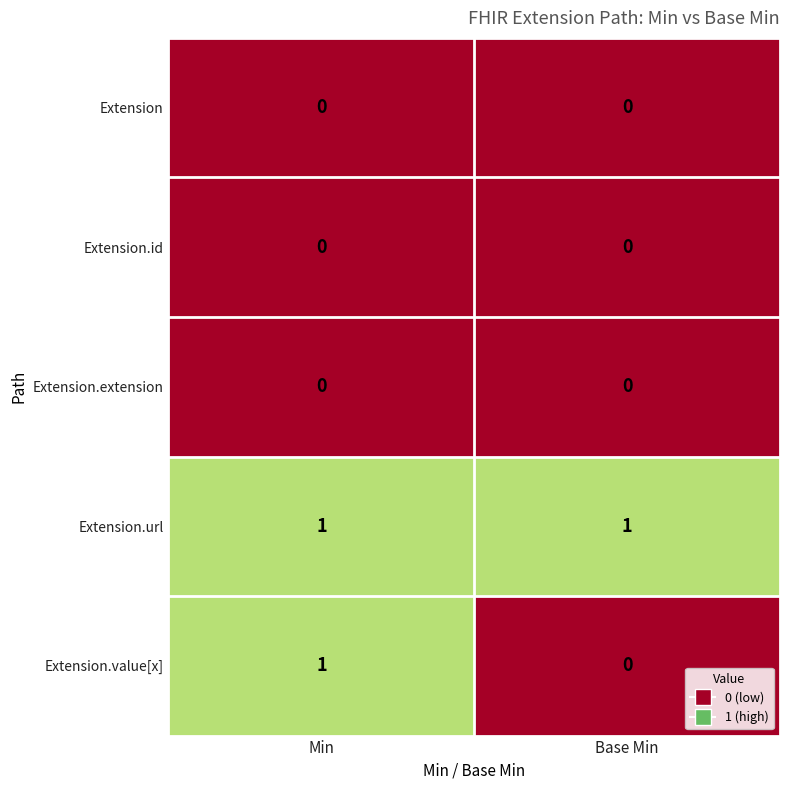

Reading left to right, list all the values displayed in this chart.

Extension: Min=0	Base Min=0
Extension.id: Min=0	Base Min=0
Extension.extension: Min=0	Base Min=0
Extension.url: Min=1	Base Min=1
Extension.value[x]: Min=1	Base Min=0